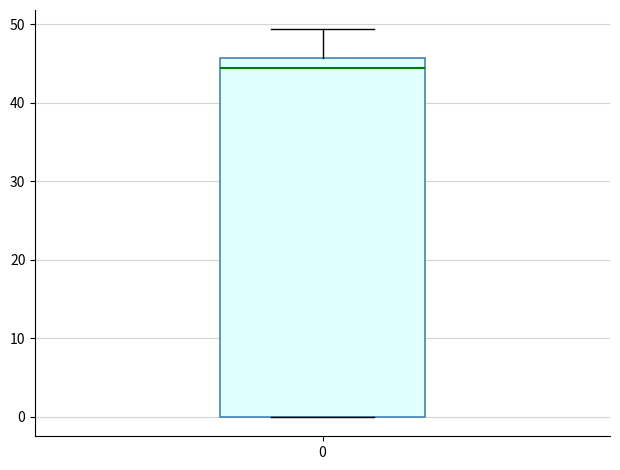

Where is the lower edge of the box at x = 0 on the y-axis? The values are not printed on the chart, so give them approximately, as read against the axis.

0